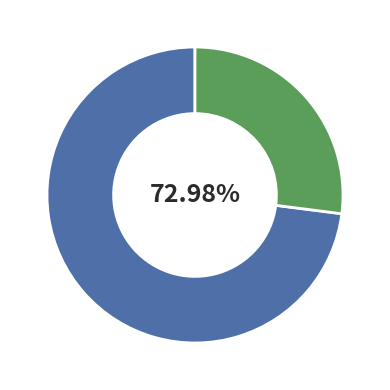

True or false: 30 accounts for 25% of the total.

False